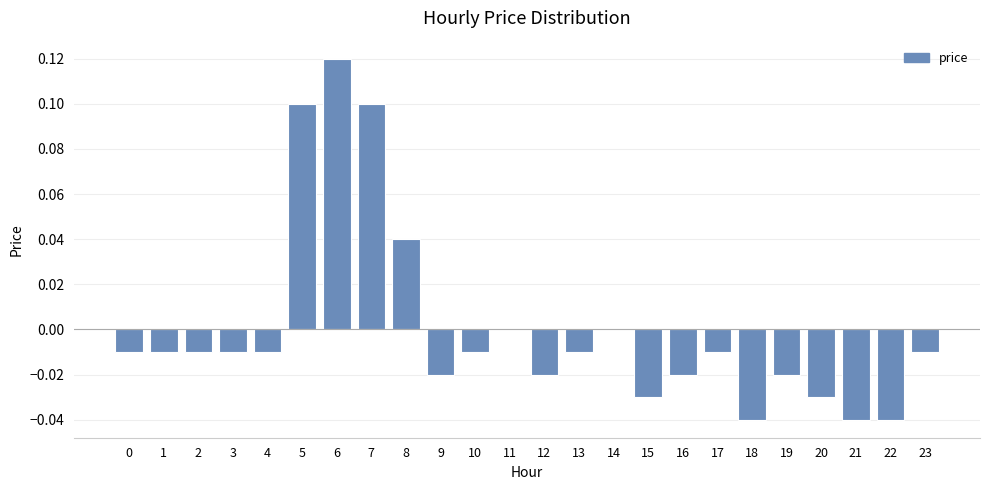

Count the number of data series in this chart.

1